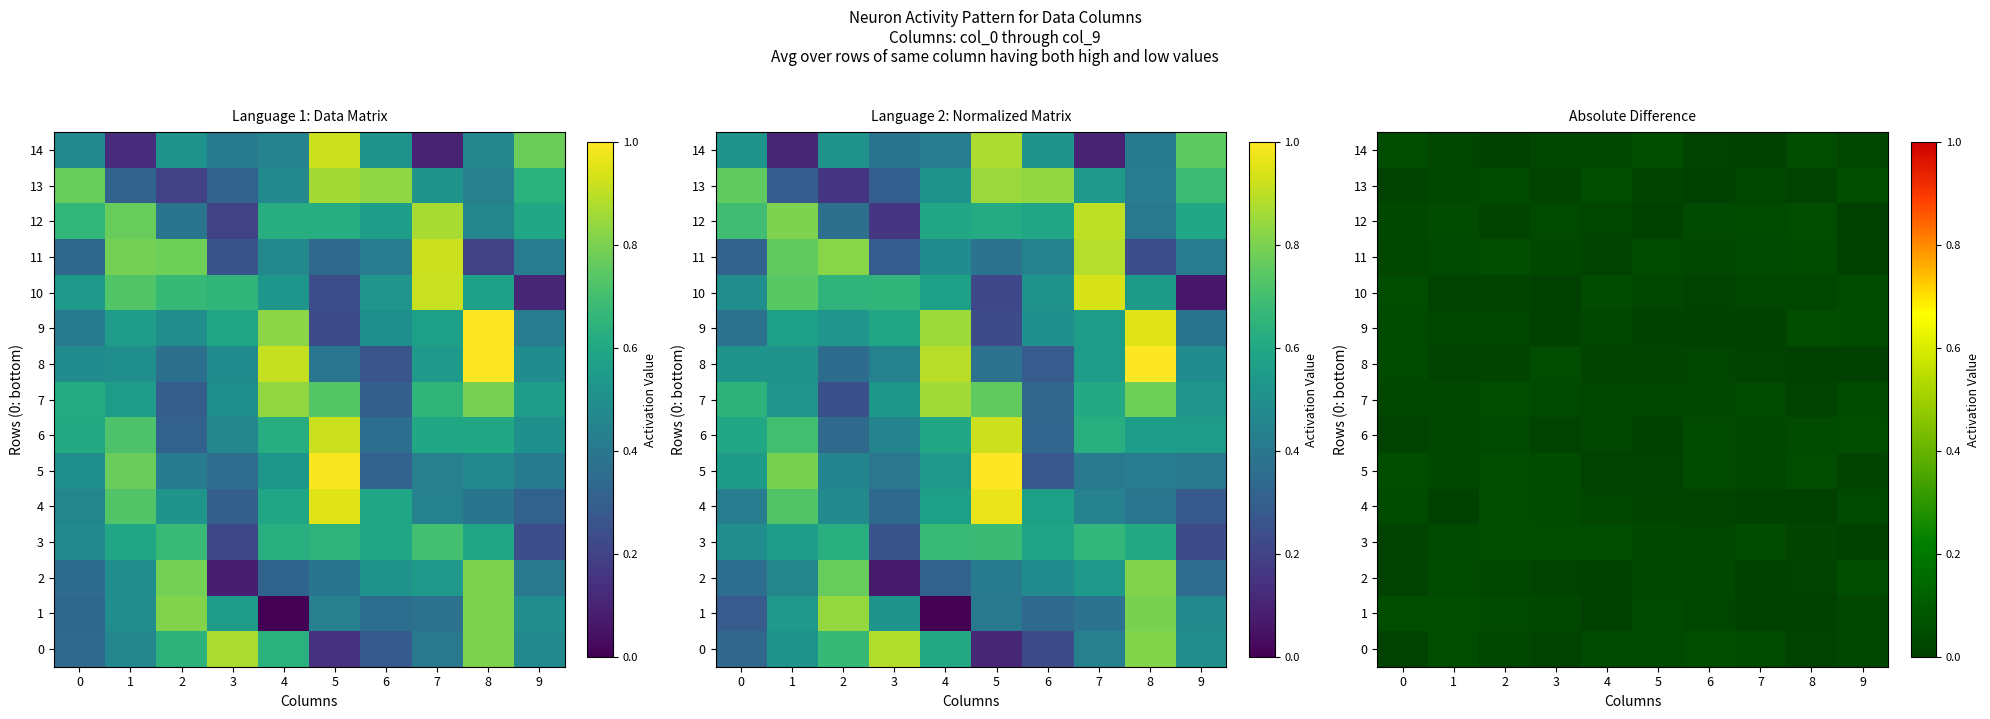

The 4 series shows 0.0 at 3. True or false?

True